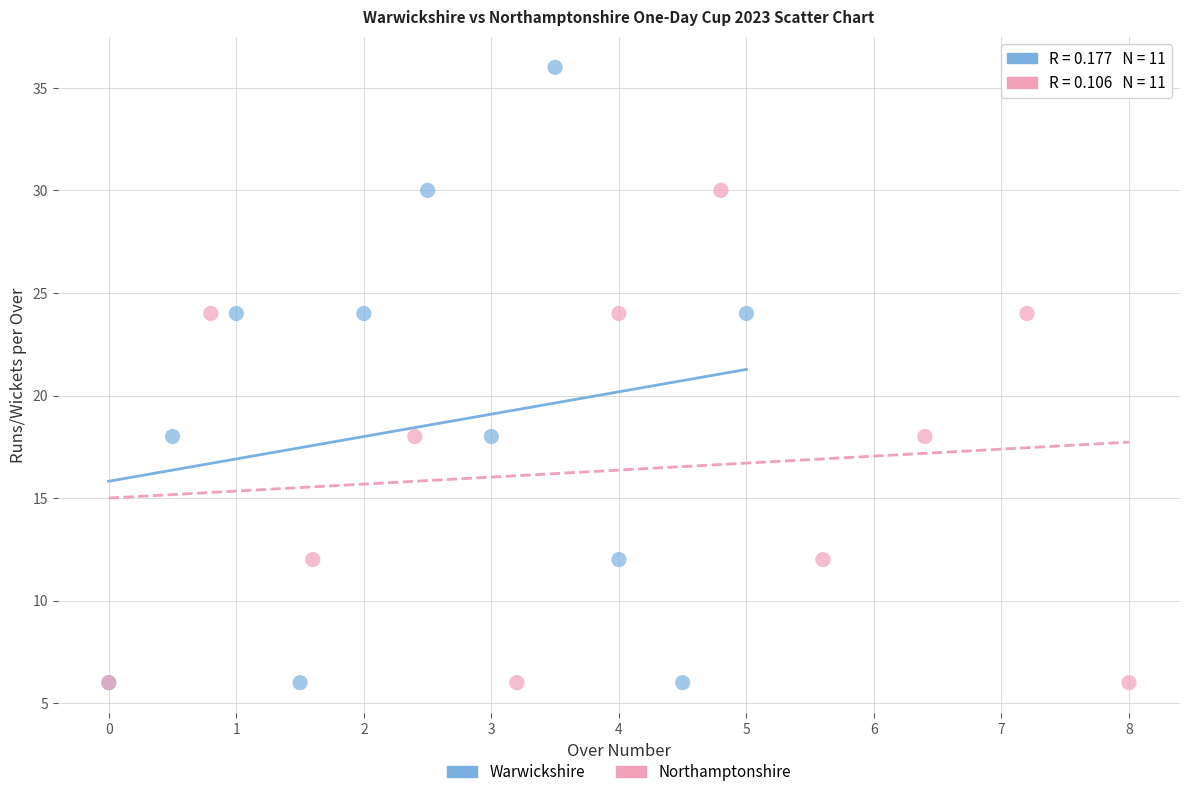

Which series has the widest spread of Y values?

Warwickshire